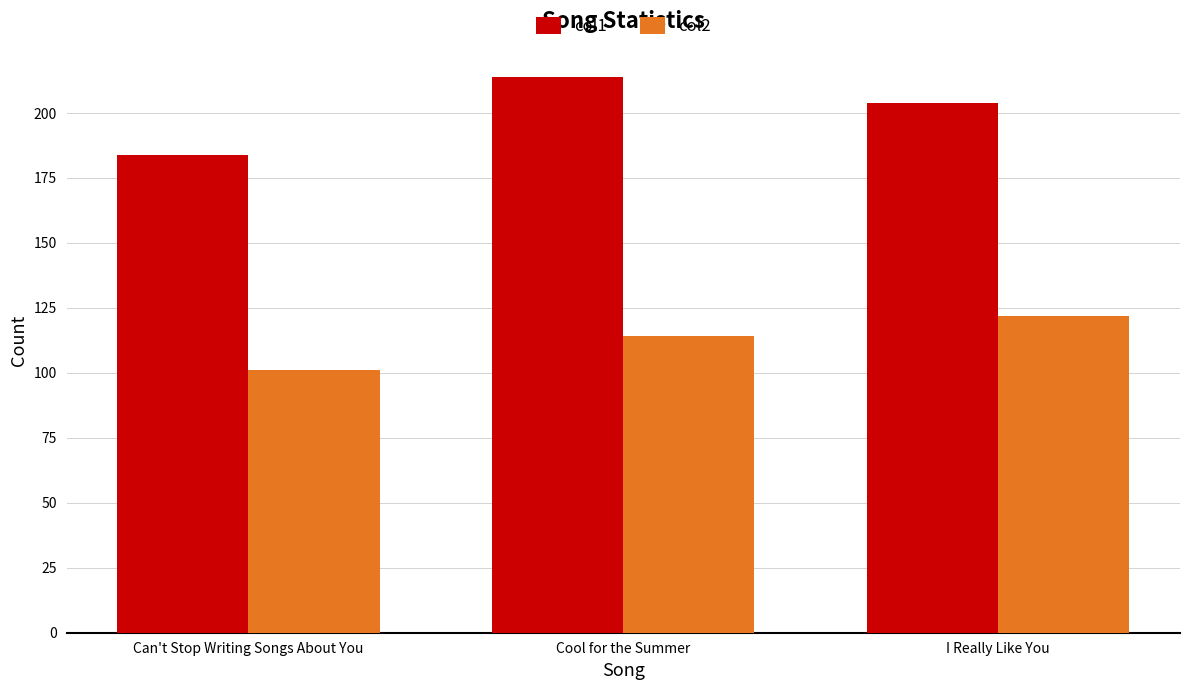

How many data points in col1 are less than 204?

1